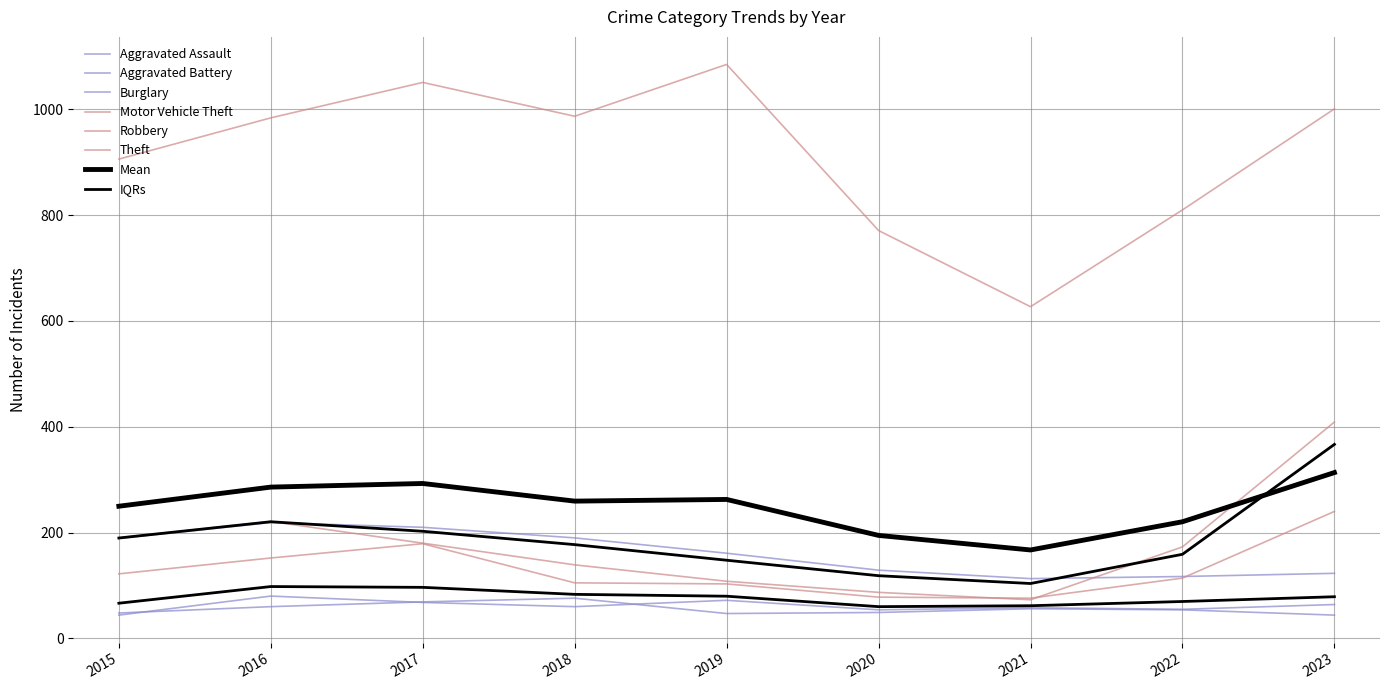

List the series in order of their peak value, lowest first.

Aggravated Battery, Aggravated Assault, Burglary, Robbery, Motor Vehicle Theft, Theft